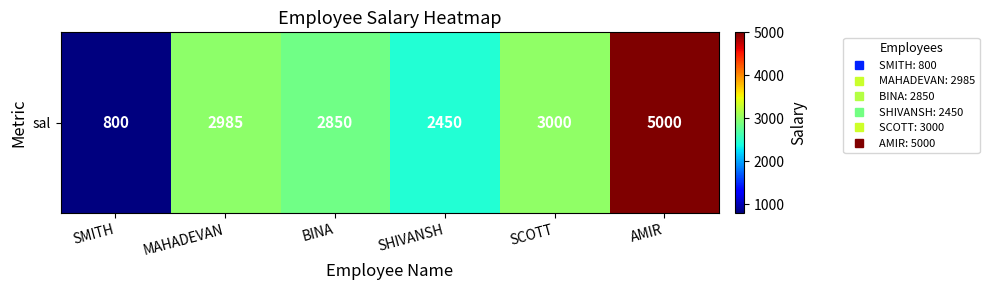

What is the approximate value at AMIR, to the nearest 10?

5000